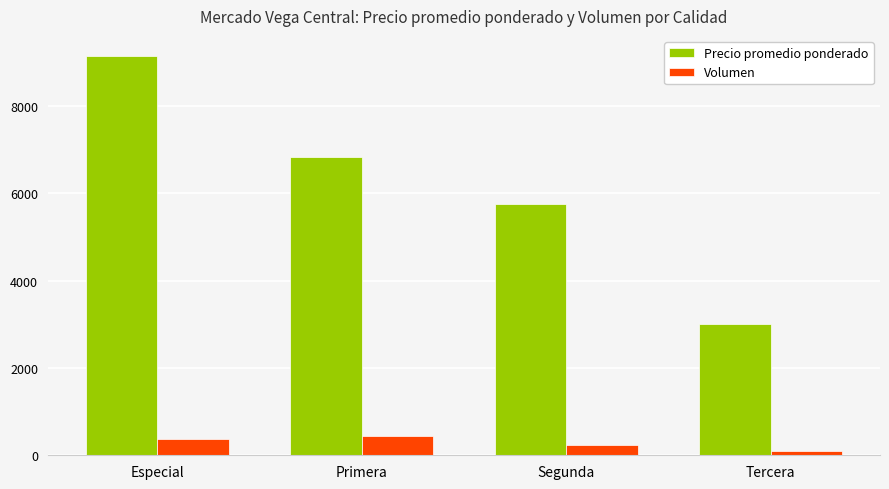

List the series in order of their peak value, highest first.

Precio promedio ponderado, Volumen